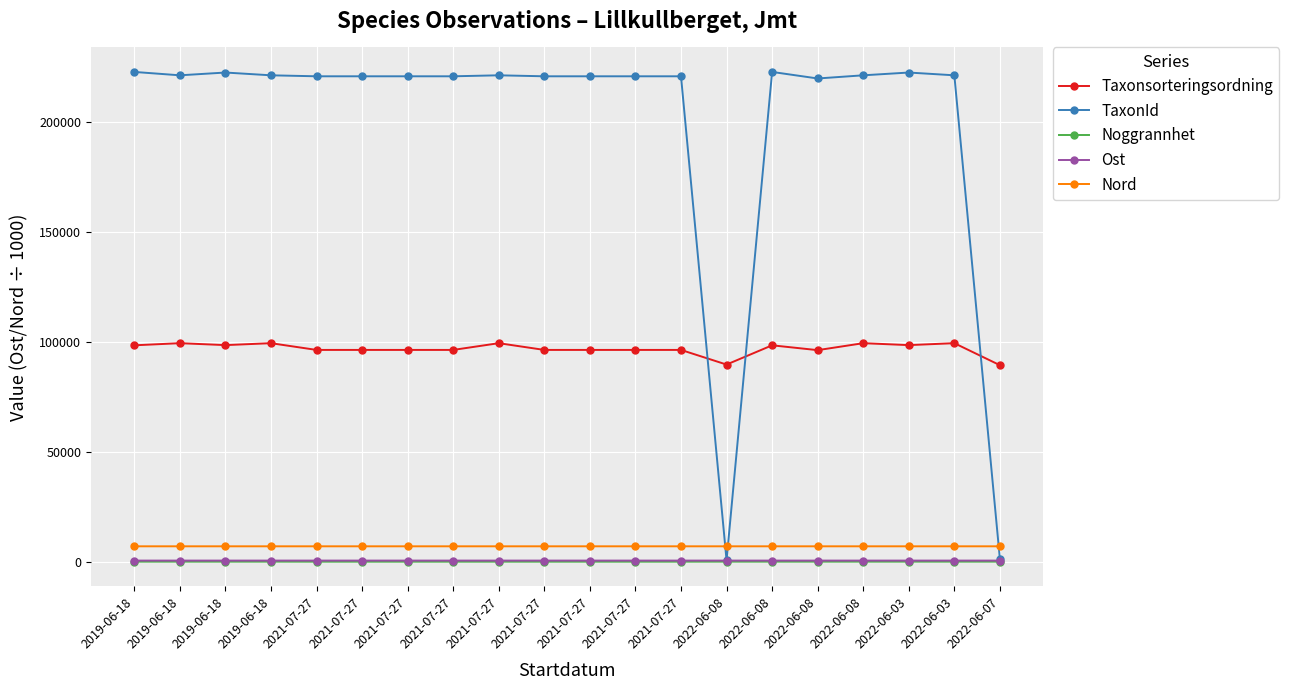

What are all the series names shown in the legend?

Taxonsorteringsordning, TaxonId, Noggrannhet, Ost, Nord